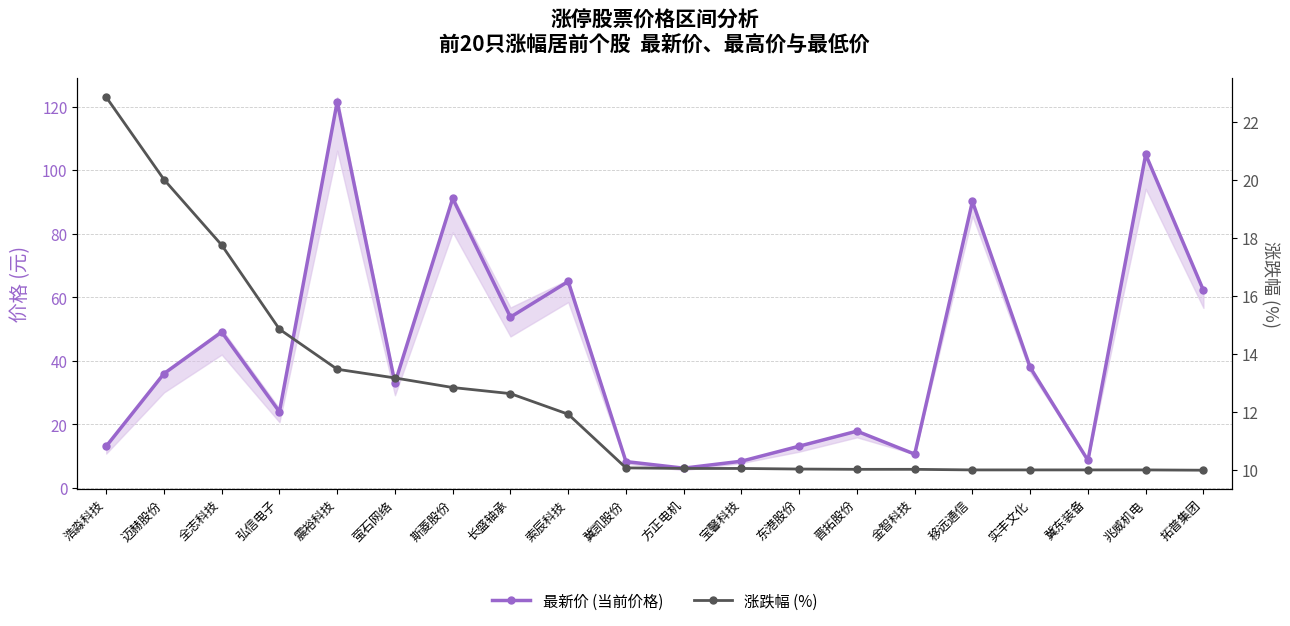

True or false: 最新价 (当前价格) and 涨跌幅 (%) intersect in this chart.

True